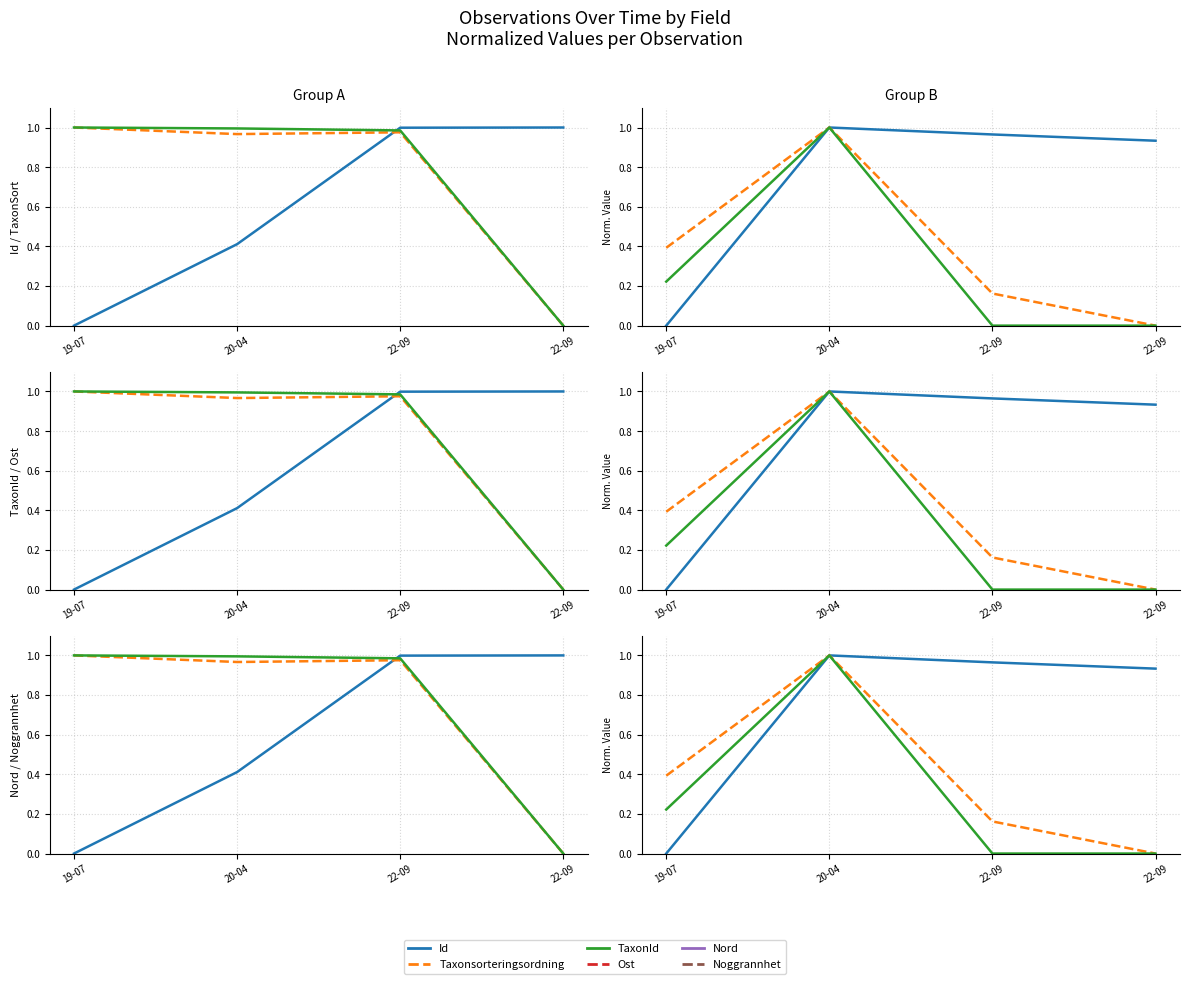

Which series has the widest spread of values?

Id